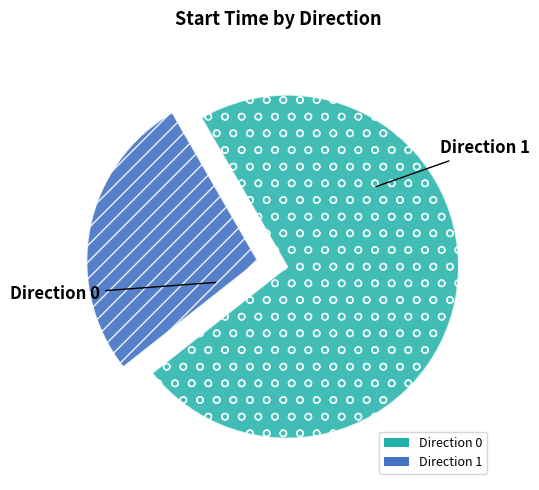

Is there a majority slice in this chart?

Yes